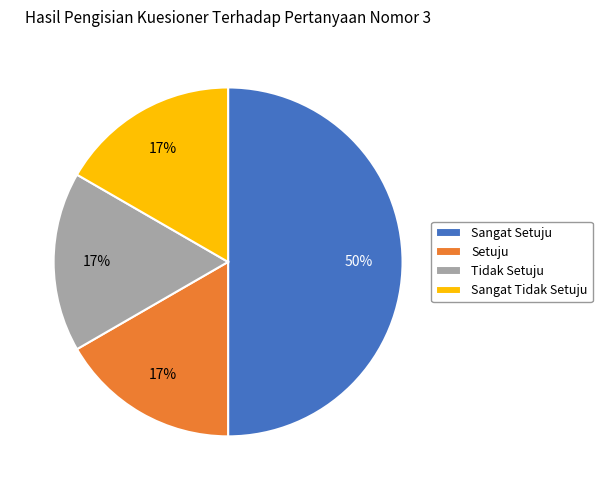

Which category has the biggest portion of the pie?

Sangat Setuju